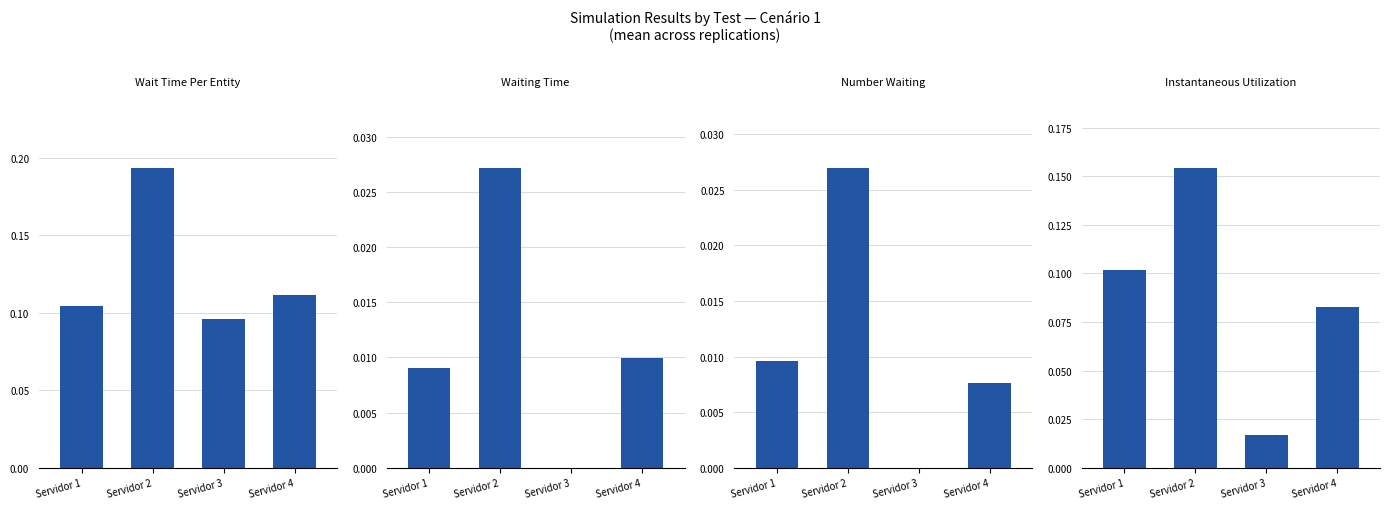

What is the difference between the maximum and minimum values in the Wait Time Per Entity series?

0.1